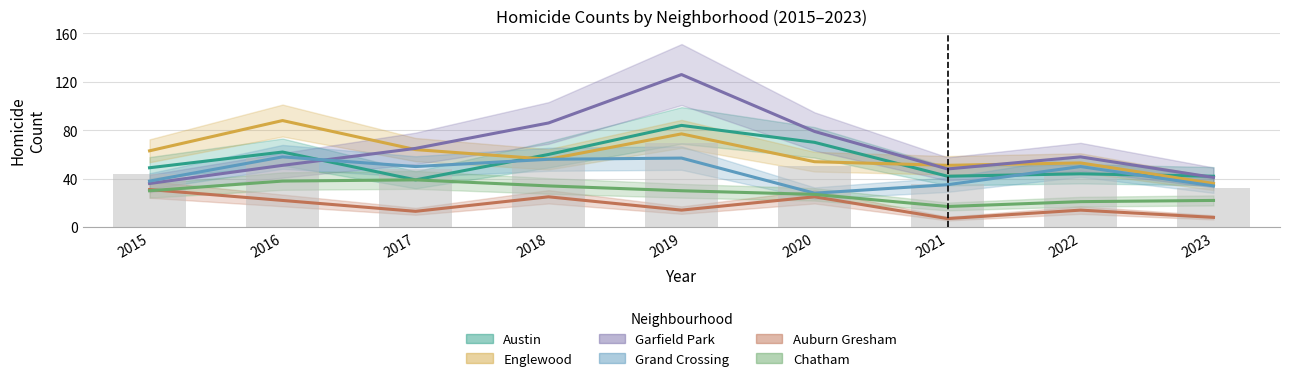

Is it true that Auburn Gresham equals 24 at 2019?

False